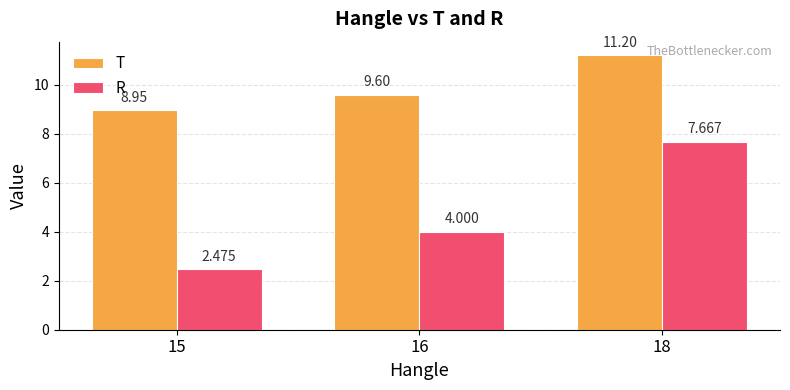

Read the T value at 18.

11.2